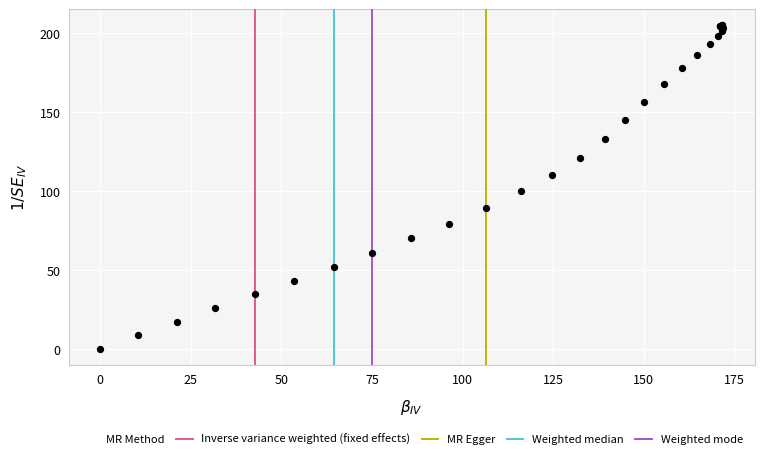

What Y value in the scatter plot is closest to 102?

99.7